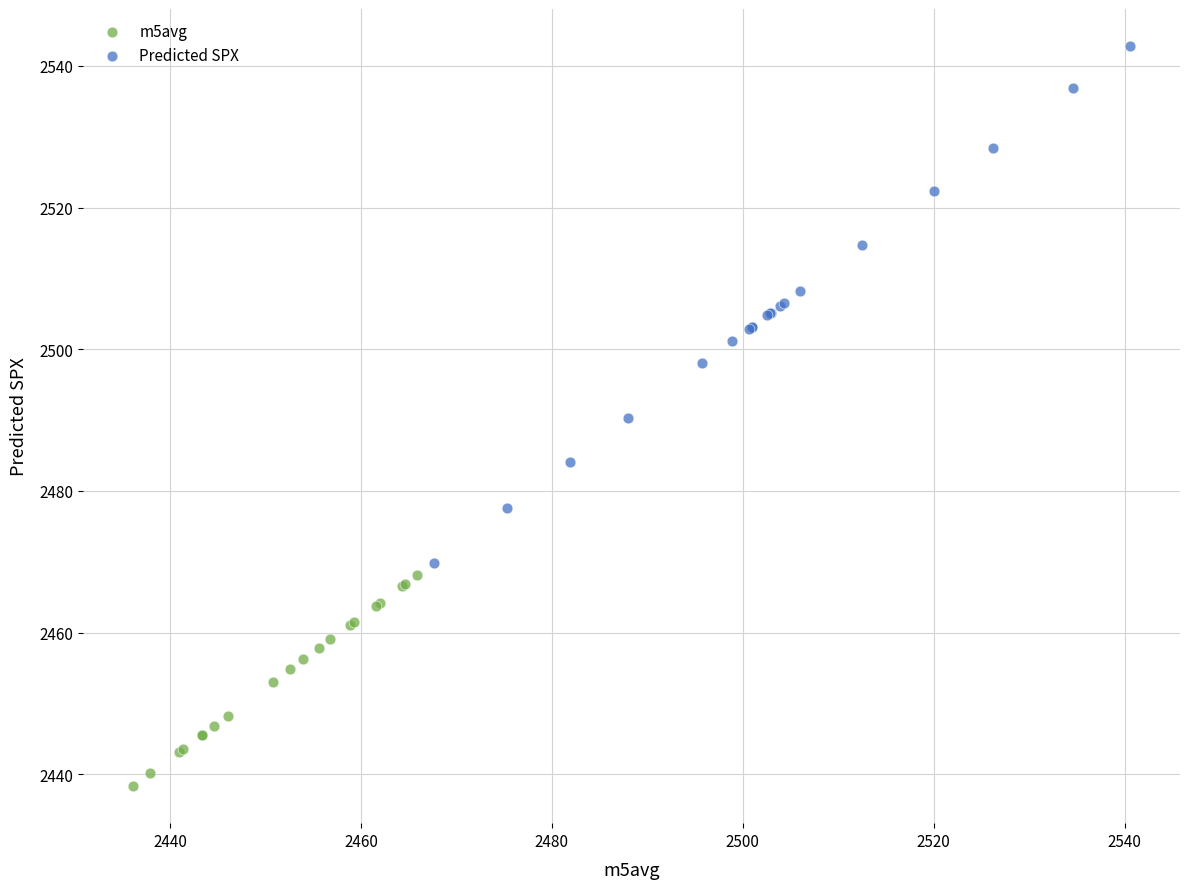

Which series reaches the minimum Y coordinate?

m5avg